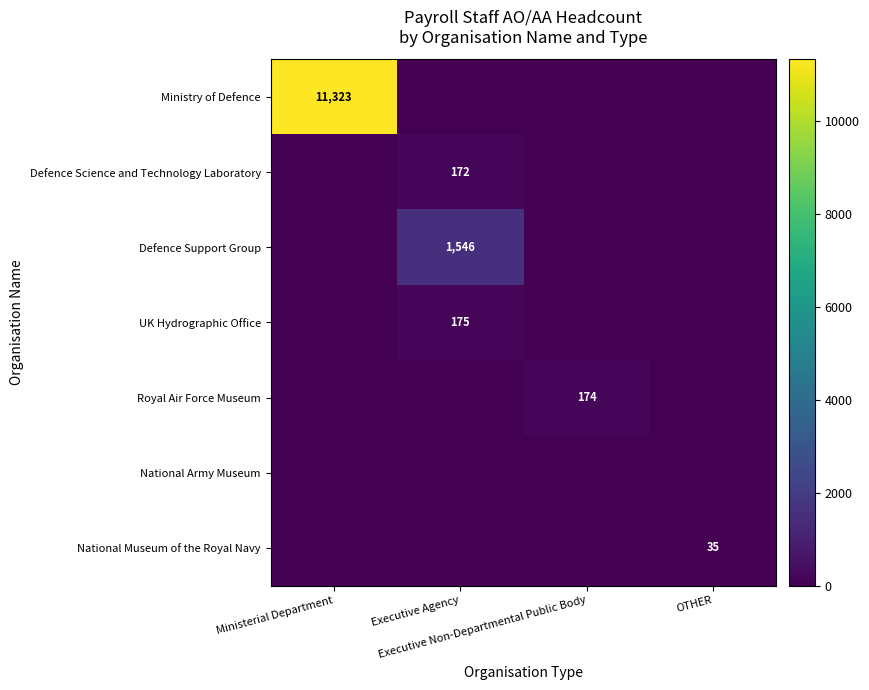

Which category has the highest value in the Ministry of Defence series?

Ministerial Department